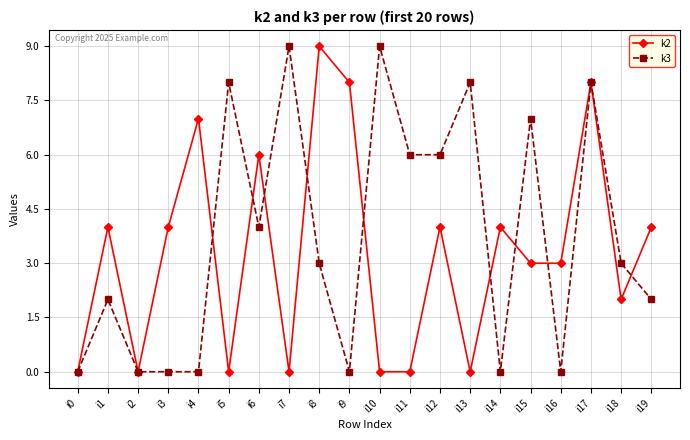

Where is the first local maximum for k3?

i1